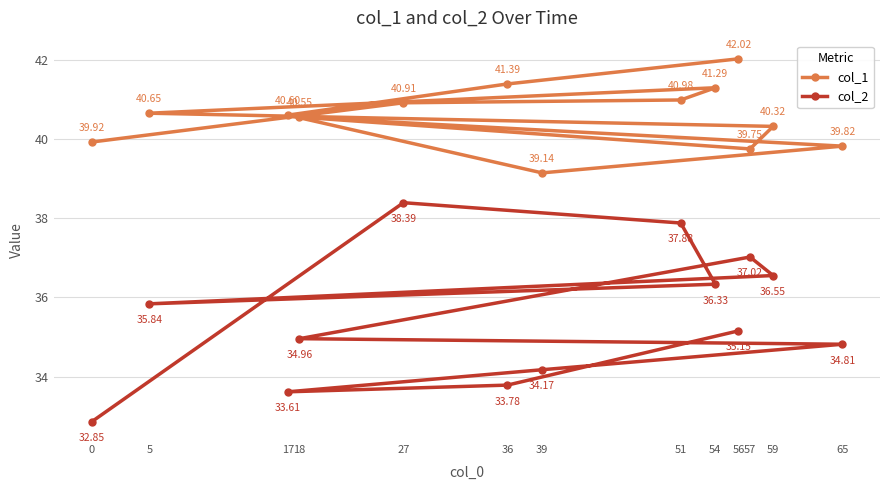

What is the difference between the maximum and second lowest values in the col_1 series?

2.3